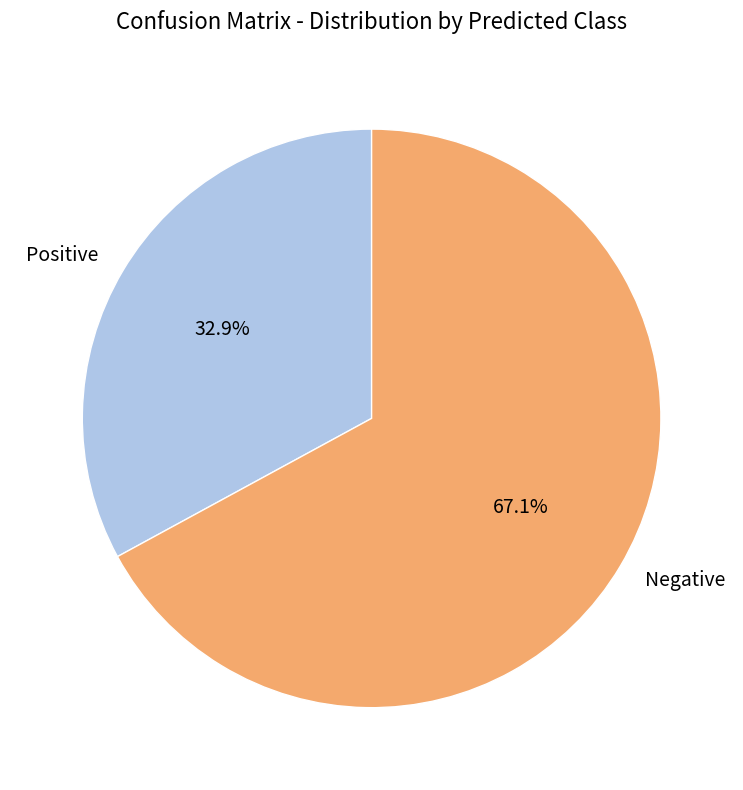

Approximately how many times larger is the value at Negative compared to Positive?

2.0